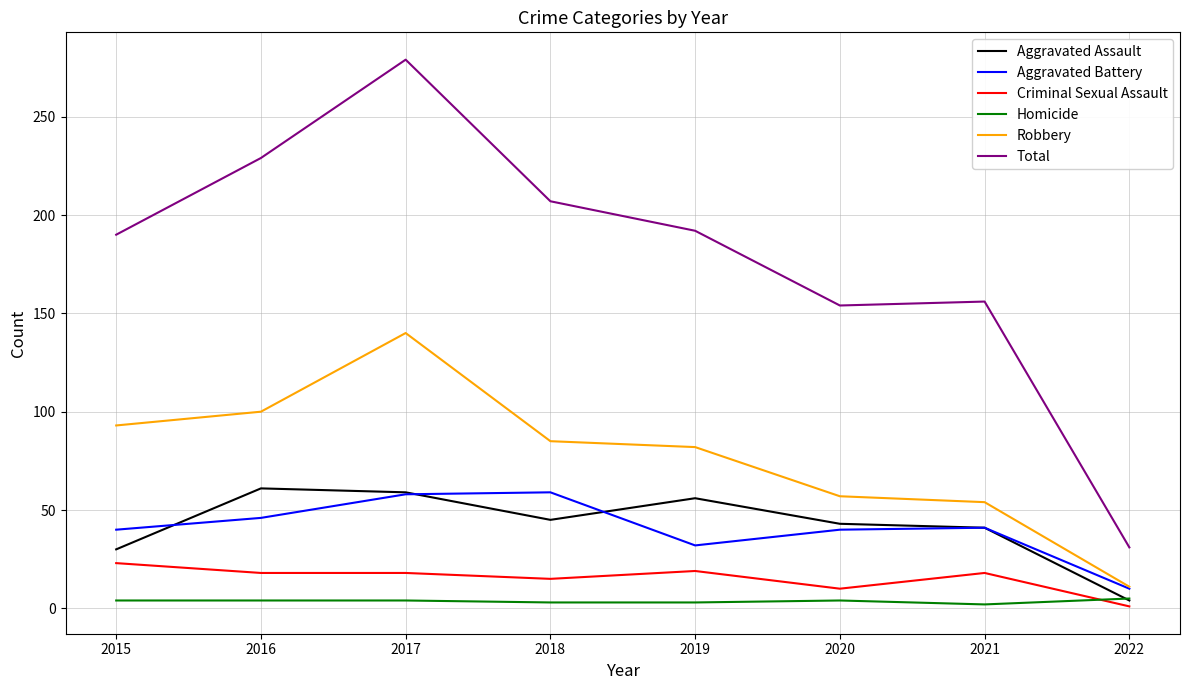

True or false: Total and Aggravated Assault cross at least once.

False